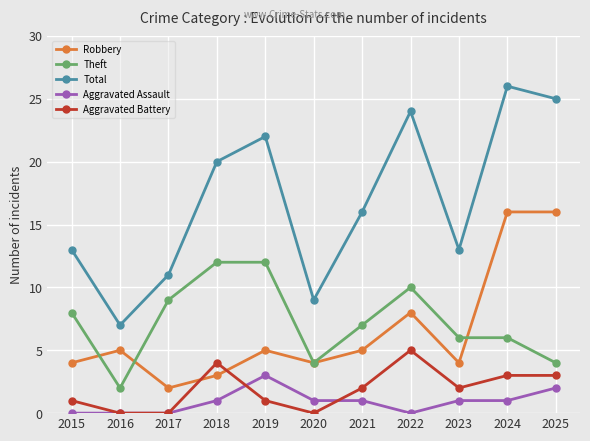

Which series has the widest spread of values?

Total